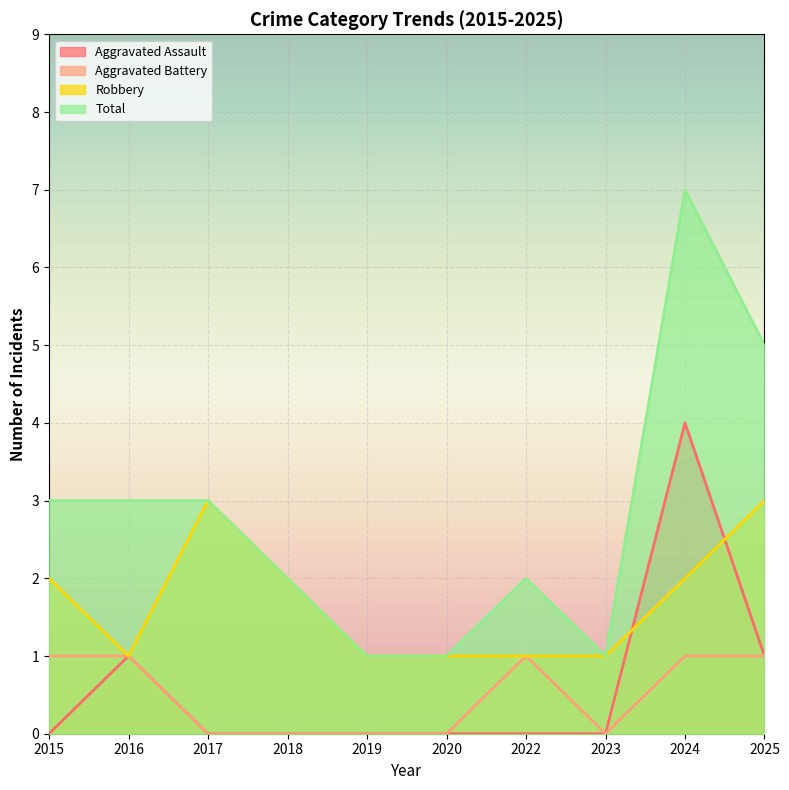

Is the value of Total at 2015 greater than the value of Aggravated Assault at 2017?

Yes